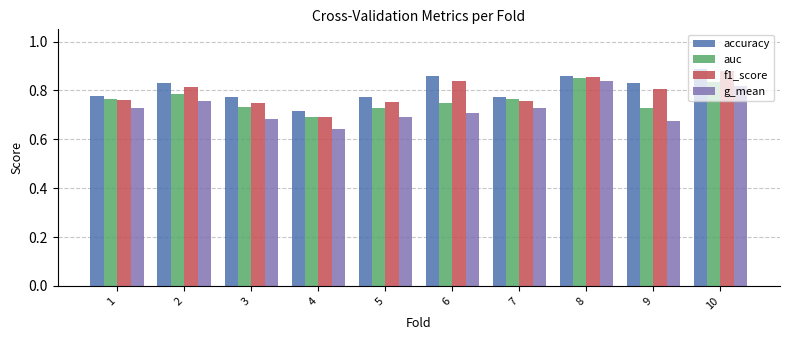

Count the auc values in the range 0 to 1.

10